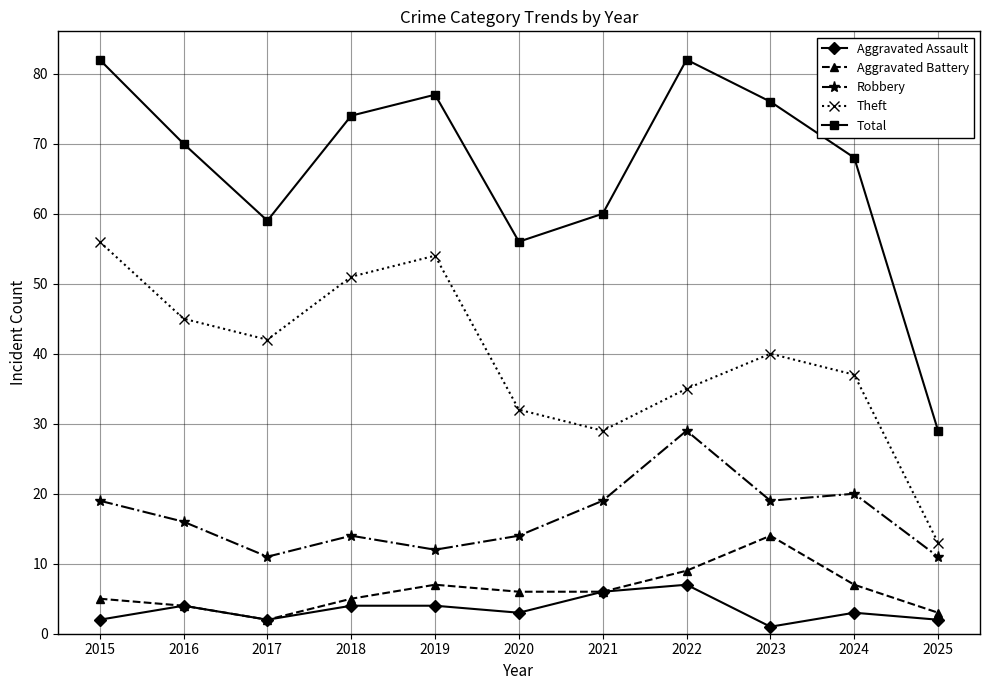

The Aggravated Assault series shows 2 at 2017. True or false?

True